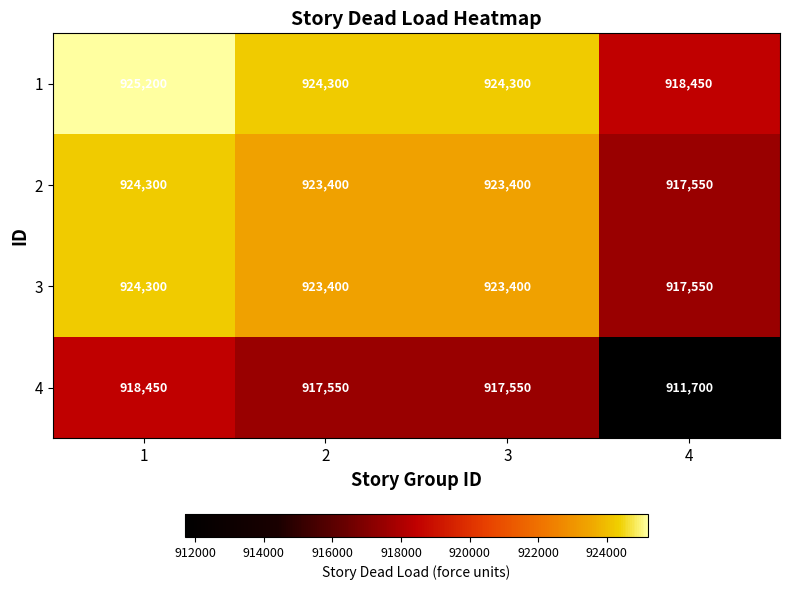

How many series are shown in this chart?

4